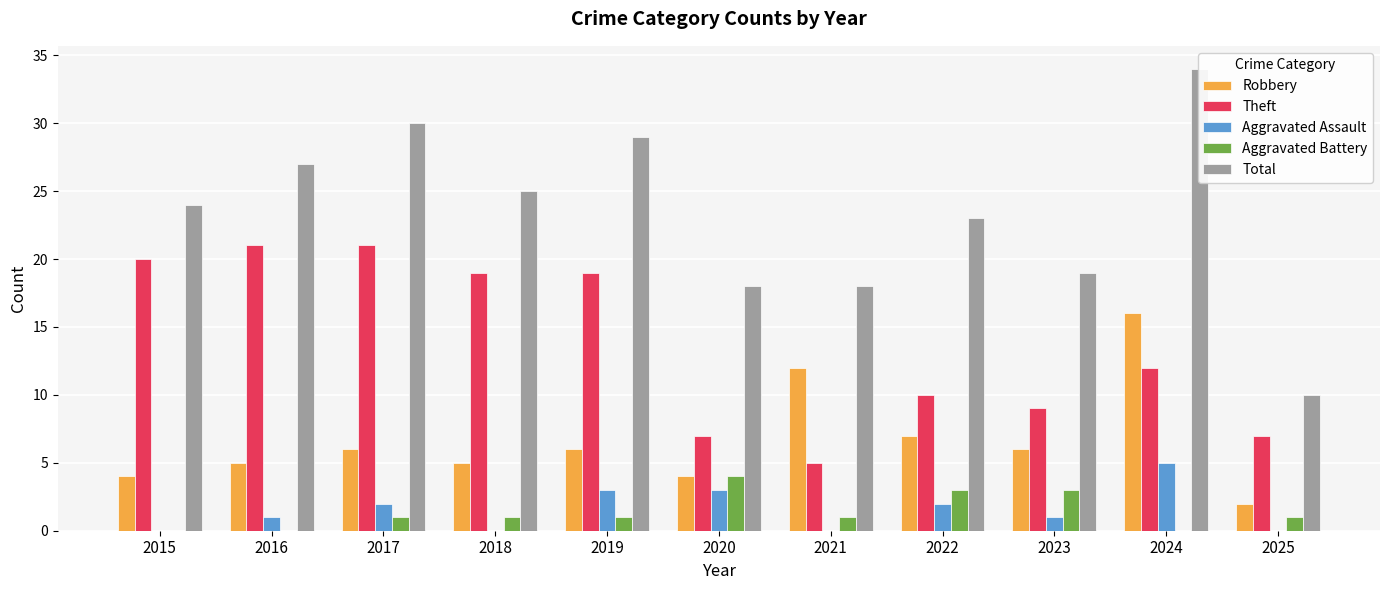

Reading left to right, extract all data points from this chart.

Robbery: 4	5	6	5	6	4	12	7	6	16	2
Theft: 20	21	21	19	19	7	5	10	9	12	7
Aggravated Assault: 0	1	2	0	3	3	0	2	1	5	0
Aggravated Battery: 0	0	1	1	1	4	1	3	3	0	1
Total: 24	27	30	25	29	18	18	23	19	34	10